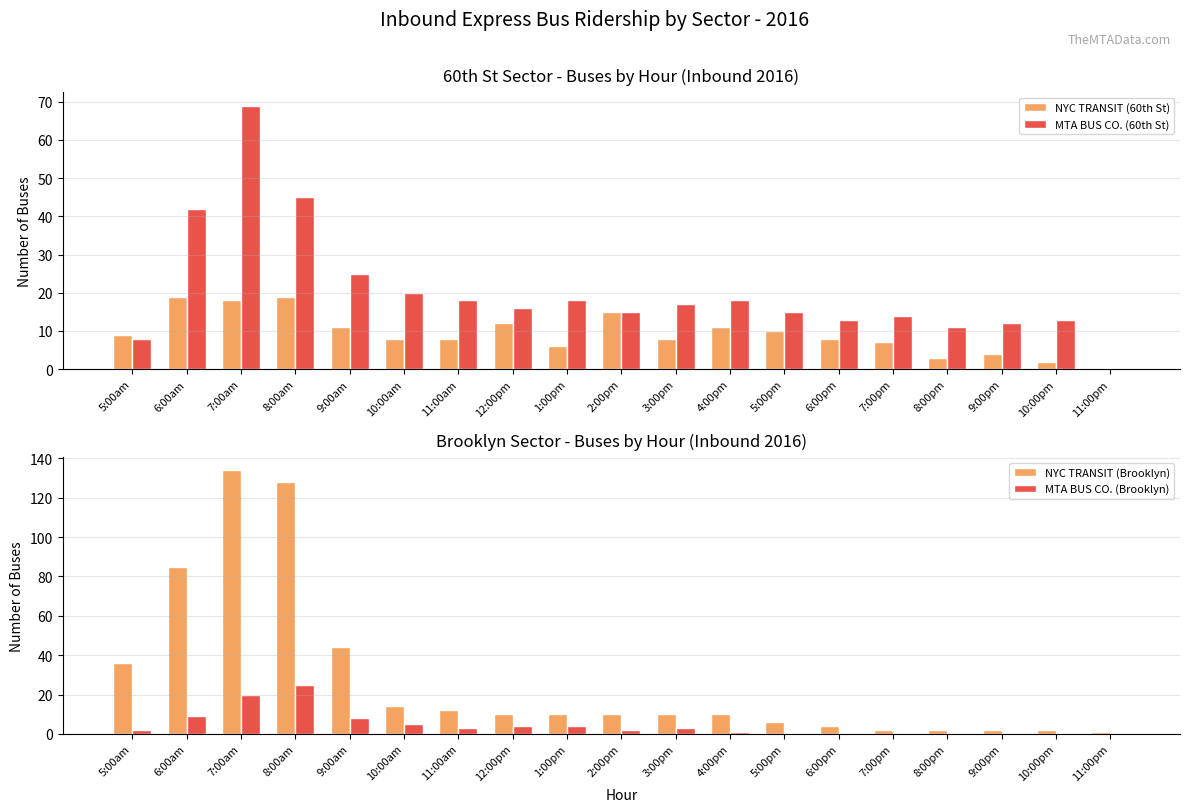

Is it true that NYC TRANSIT (60th St) equals 3 at 10:00pm?

False